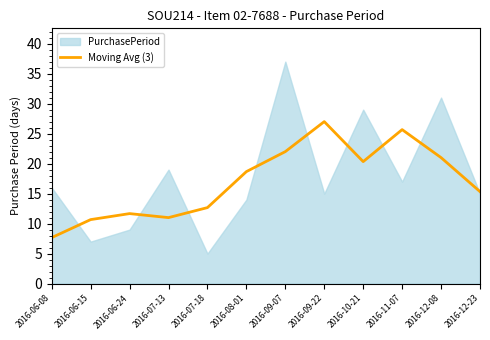

What is the highest value of the Moving Avg (3) series?

27.0